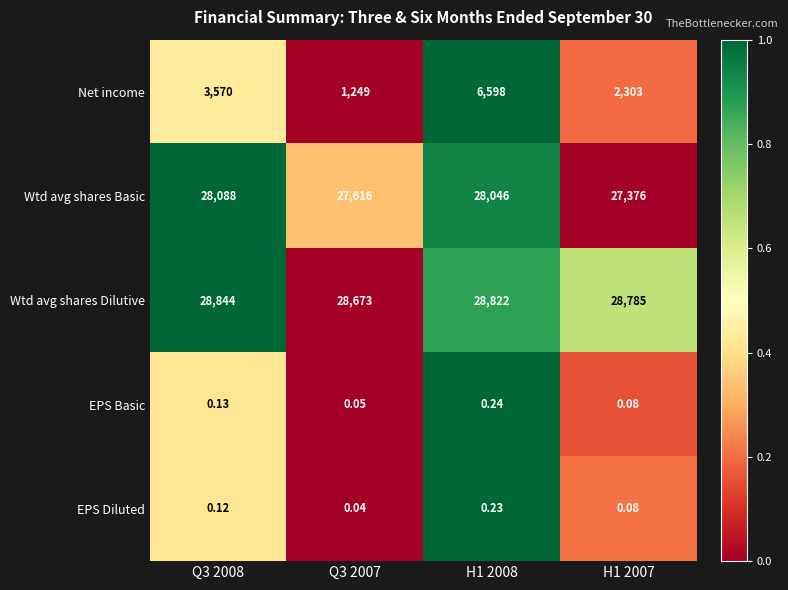

Is the value of Wtd avg shares Dilutive at Q3 2007 greater than the value of Net income at H1 2008?

Yes